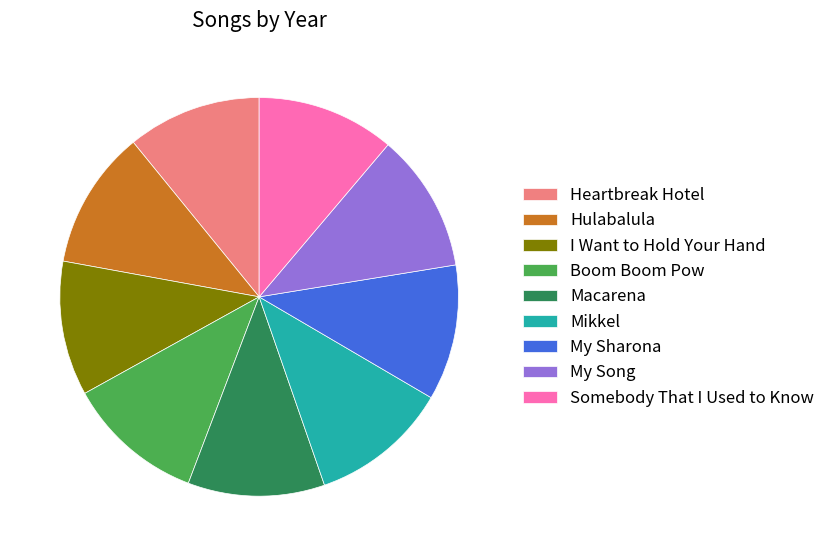

Is Hulabalula the majority of the pie?

No